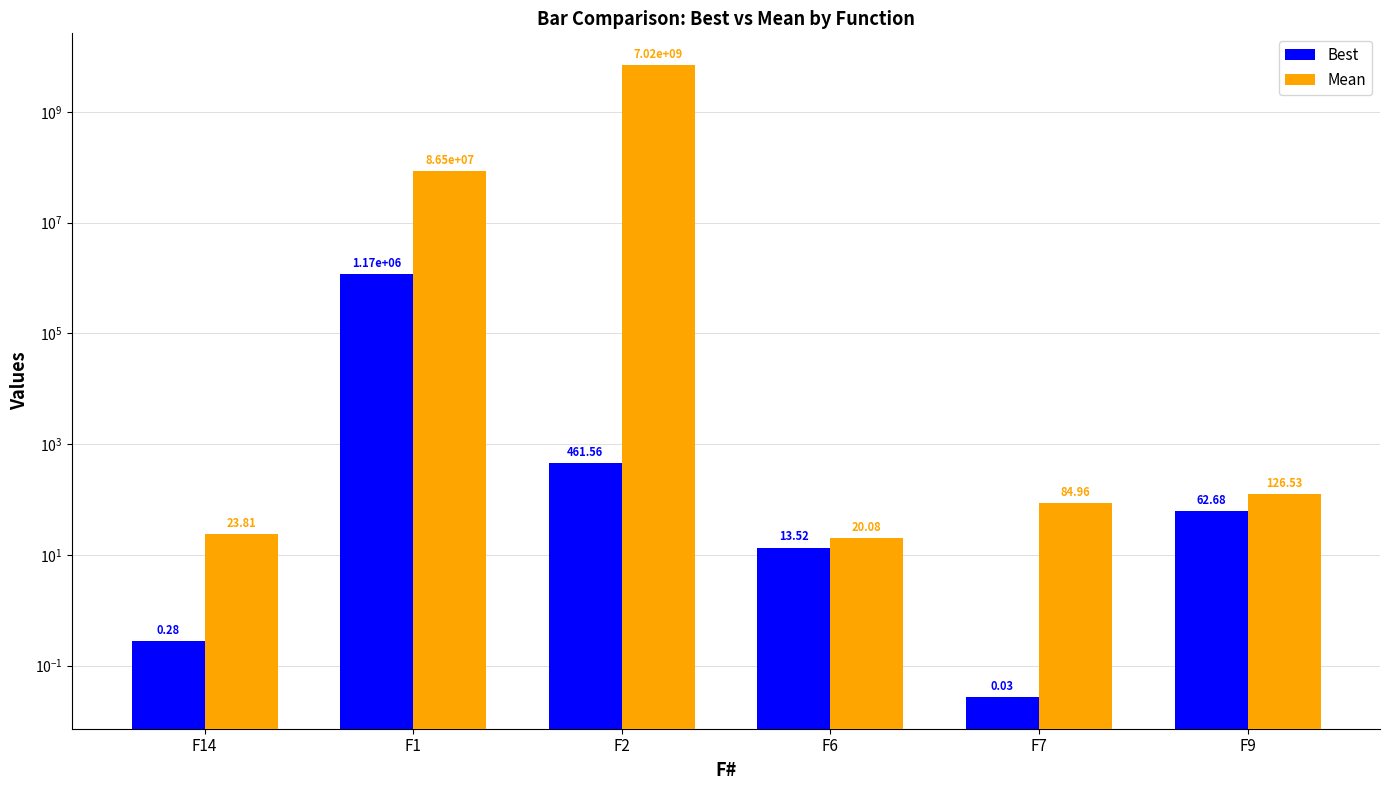

Reading left to right, list all the values displayed in this chart.

Best: 0.3	1173707.2	461.6	13.5	0.0	62.7
Mean: 23.8	86503685.7	7018616791.4	20.1	85.0	126.5